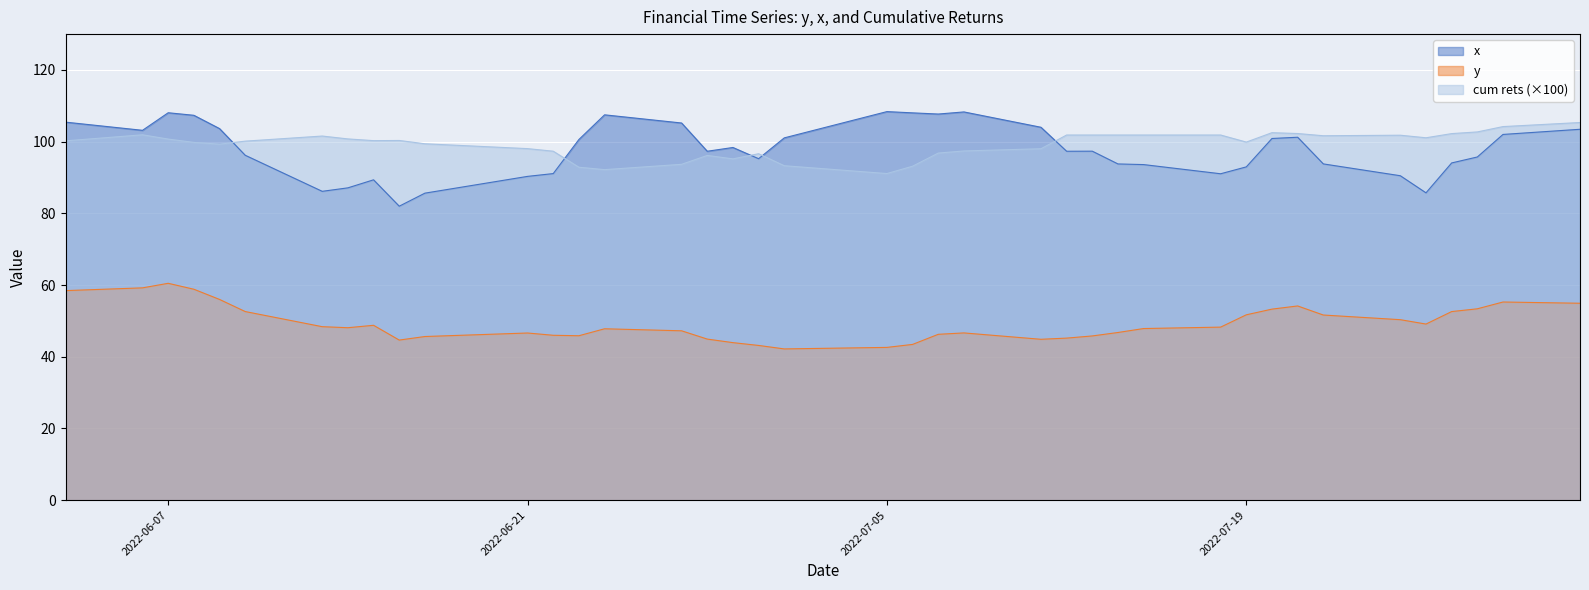

True or false: x and y cross at least once.

False